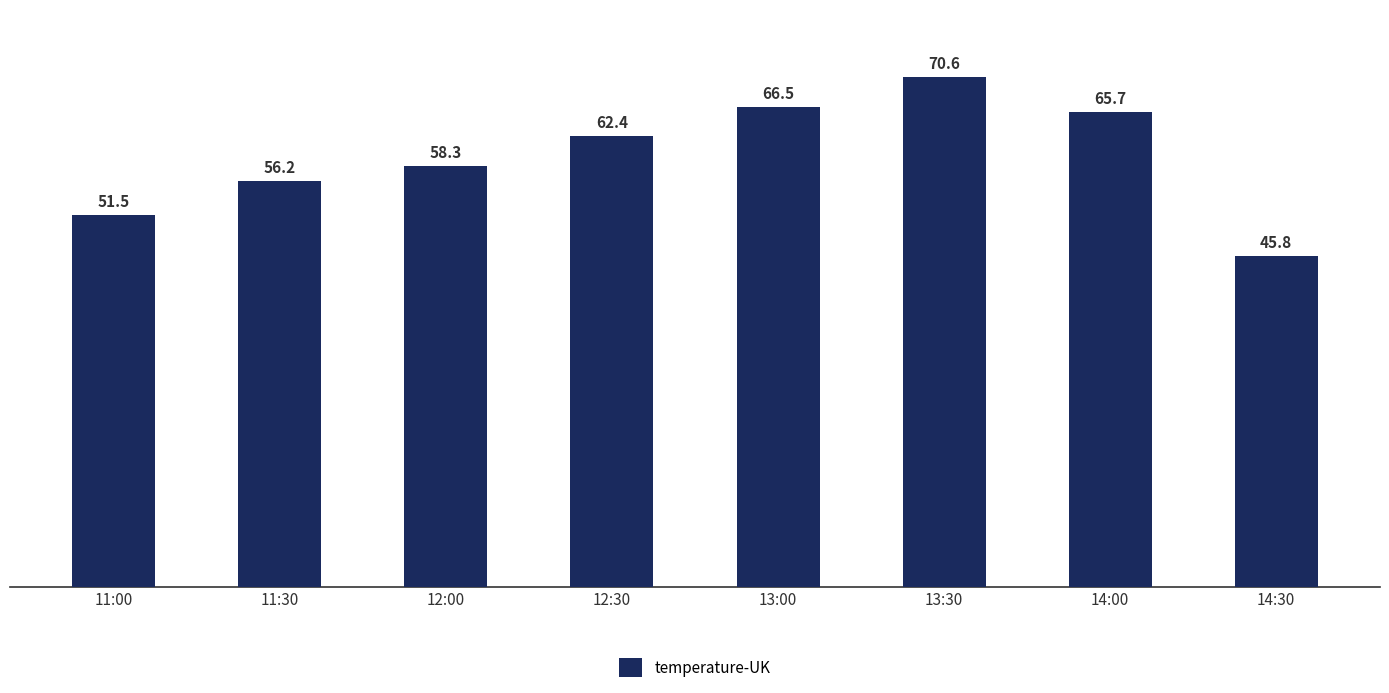

Rank the categories by value from lowest to highest.

14:30, 11:00, 11:30, 12:00, 12:30, 14:00, 13:00, 13:30